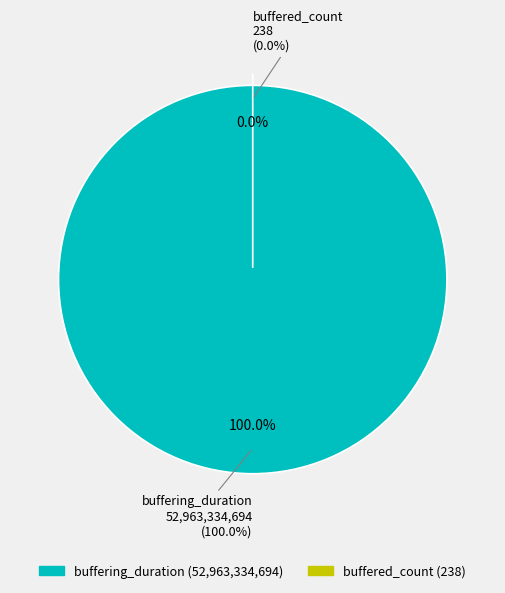

Rank the categories by value from highest to lowest.

buffering_duration, buffered_count